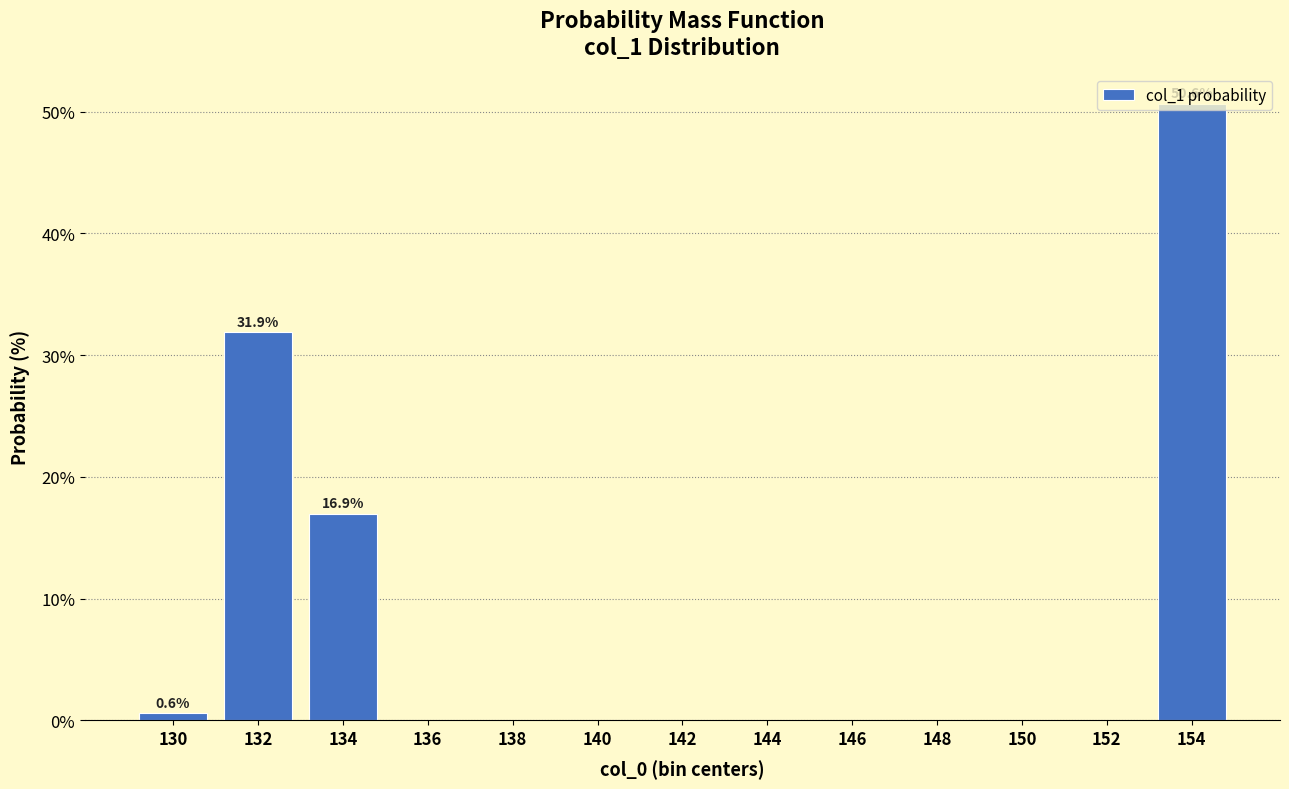

Over which range of the x-axis is the bar tallest?

153 to 155